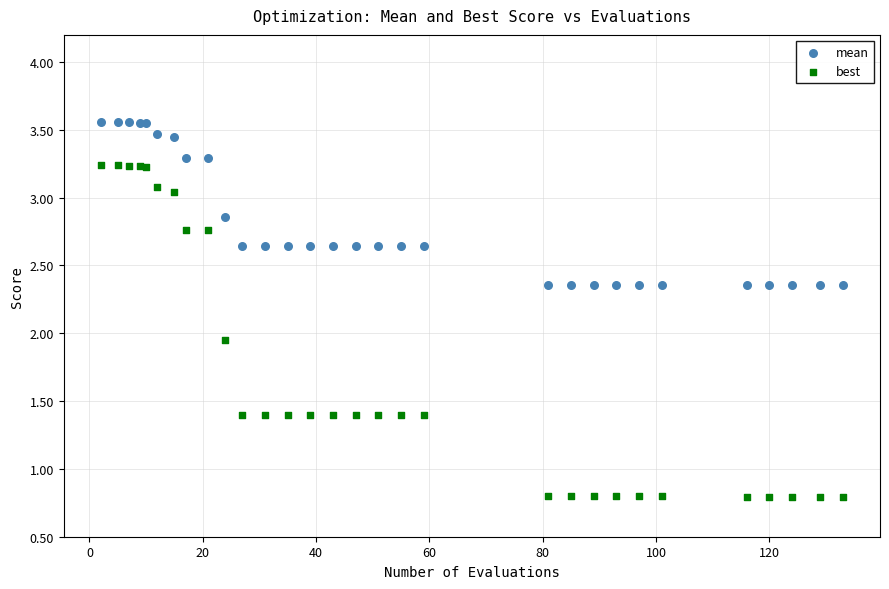

What are all the series names shown in the legend?

mean, best